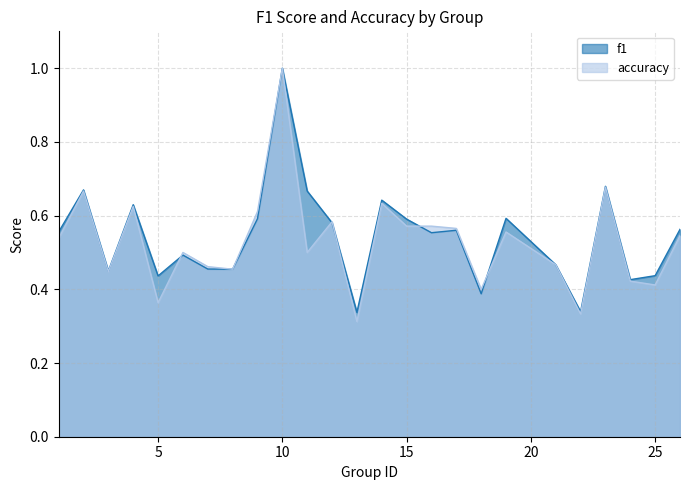

Where is the first local maximum for accuracy?

2